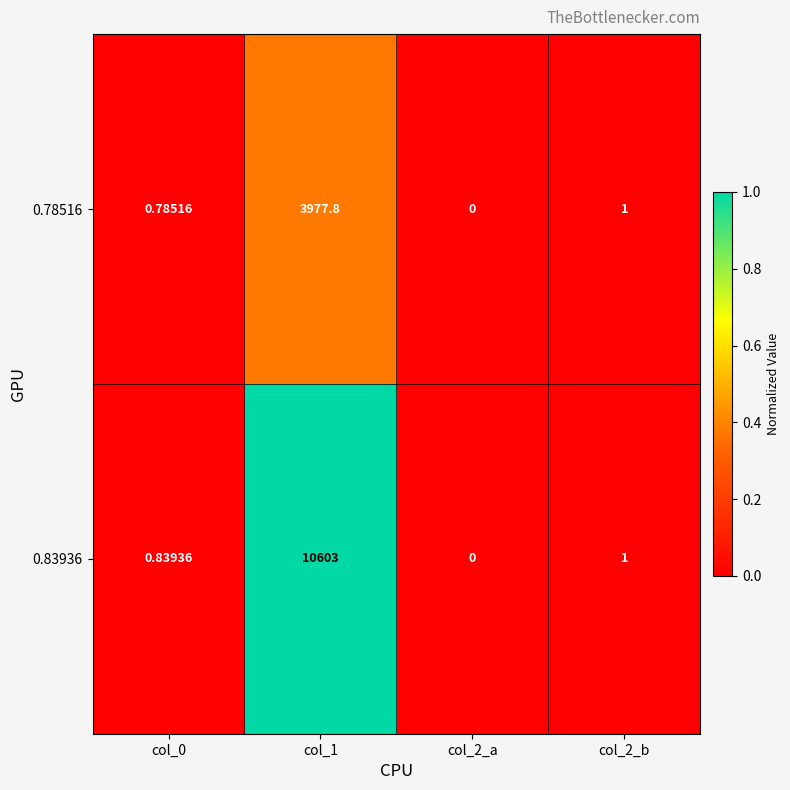

Is the value of 0.78516 at col_1 greater than the value of 0.83936 at col_2_a?

Yes